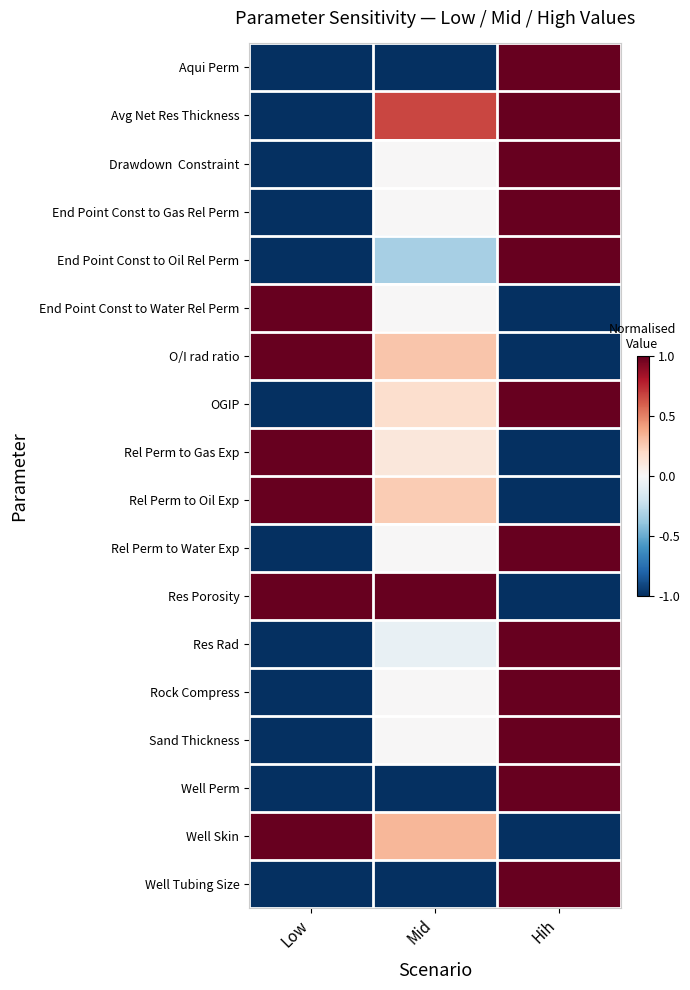

At Low, list the series in order from smallest to largest.

Aqui Perm, Avg Net Res Thickness, Drawdown Constraint, OGIP, Rel Perm to Water Exp, Res Rad, Rock Compress, Sand Thickness, Well Perm, Well Tubing Size, End Point Const to Oil Rel Perm, End Point Const to Gas Rel Perm, Res Porosity, End Point Const to Water Rel Perm, O/I rad ratio, Rel Perm to Gas Exp, Well Skin, Rel Perm to Oil Exp